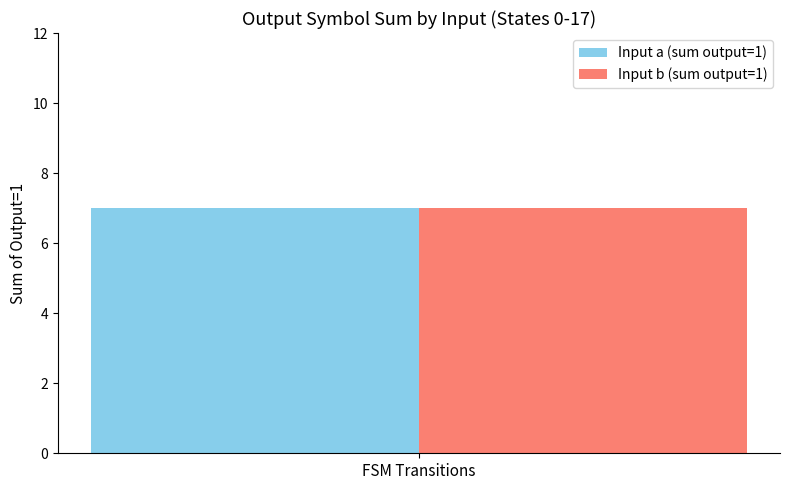

How many values in Output 0 (input=a) are above zero?

7